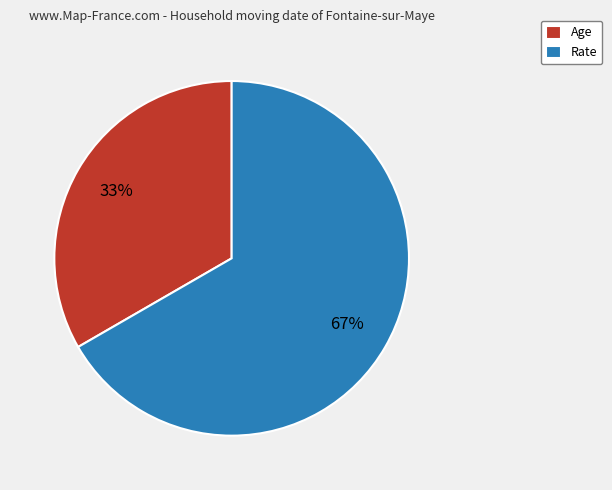

Combined, do Rate and Age account for over 50%?

Yes